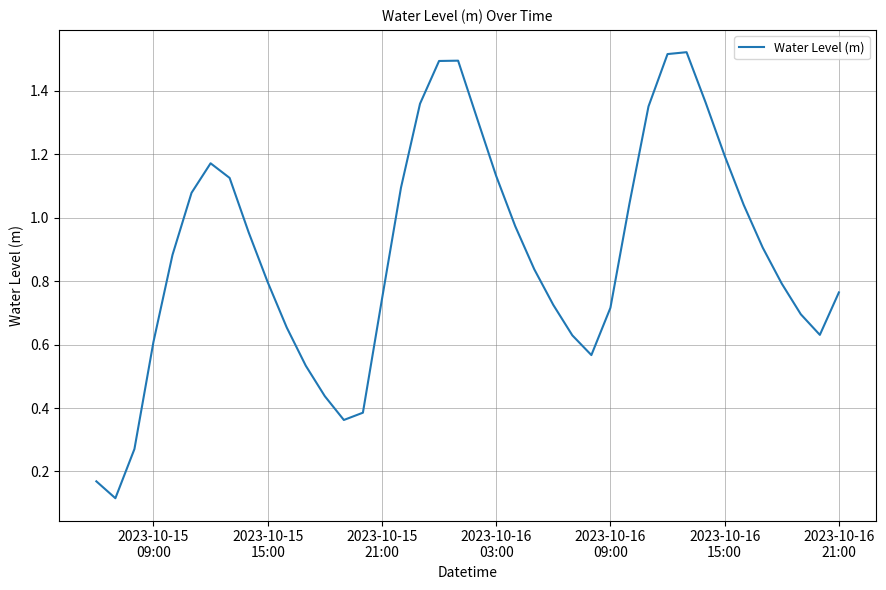

Does the chart have visible grid lines?

Yes